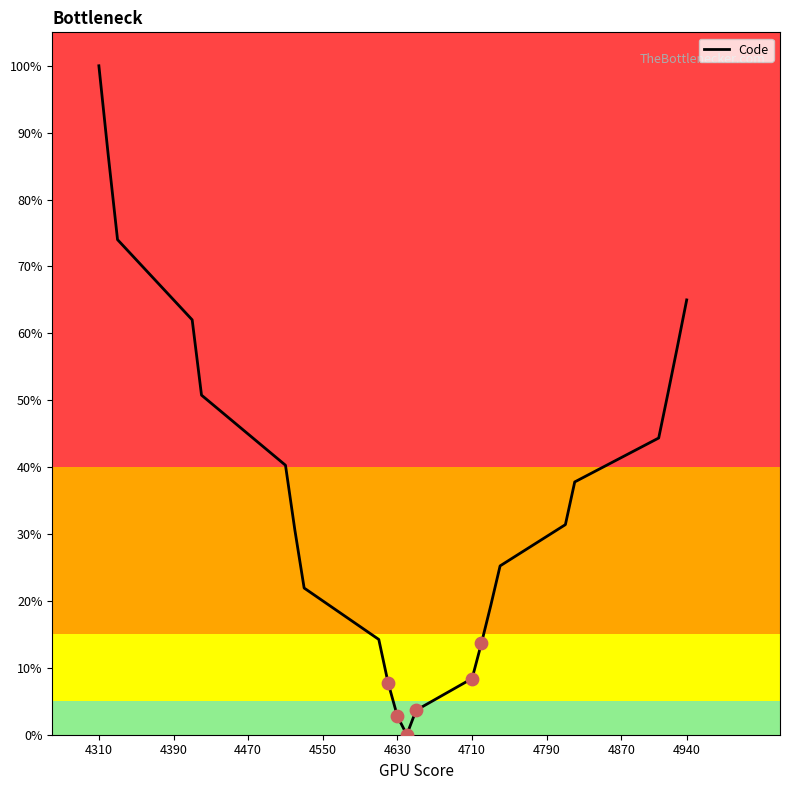

What is the greatest value displayed?

100.0